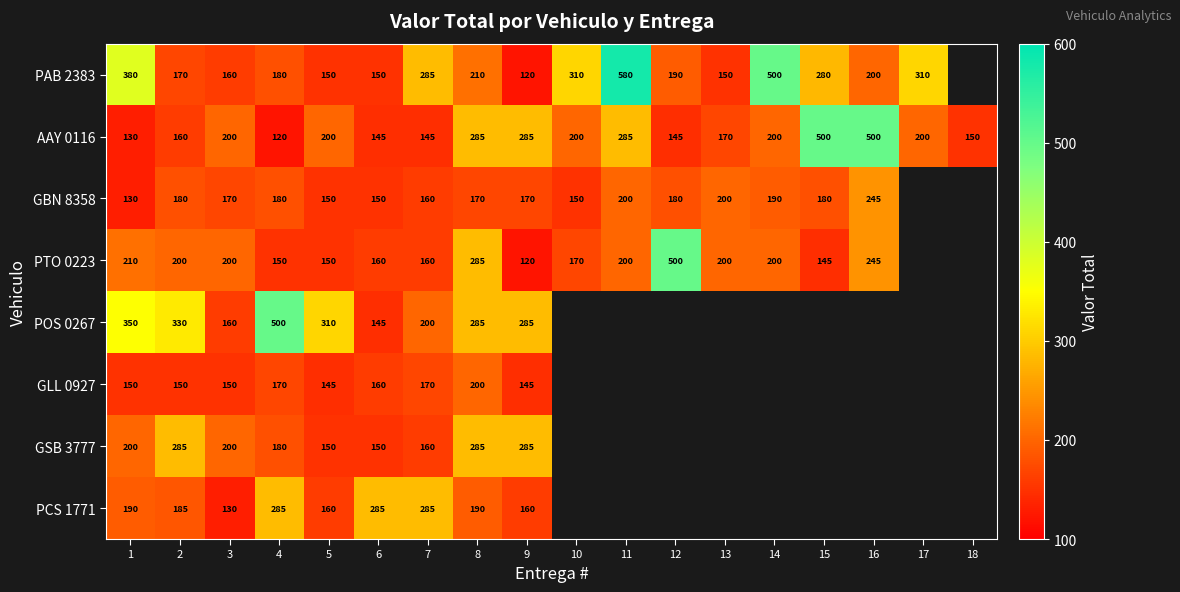

What is the lowest value of the AAY 0116 series?

120